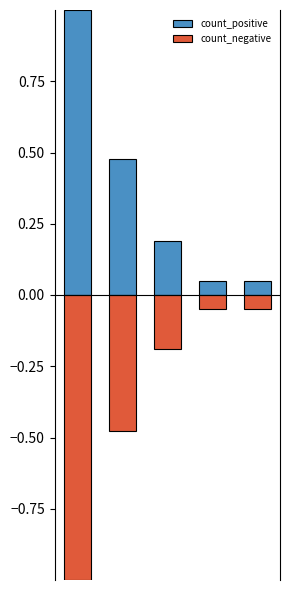

What is the difference between the second highest and minimum values in the count_positive series?

0.4